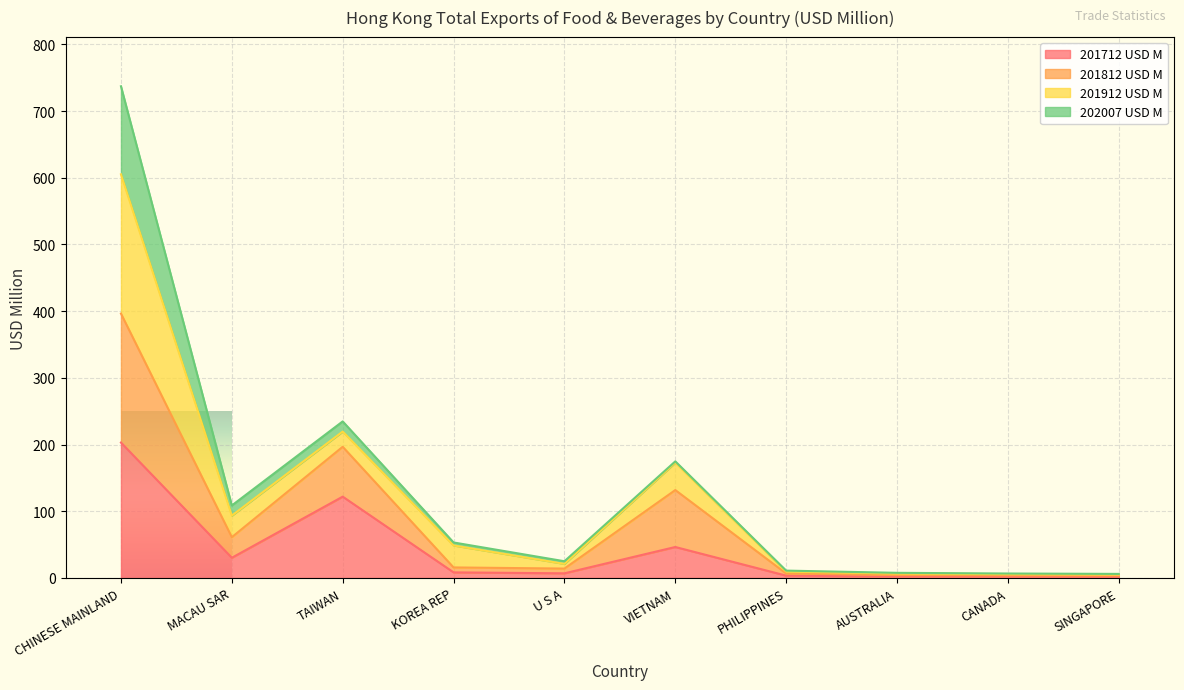

At which category is the sum across all series the highest?

CHINESE MAINLAND